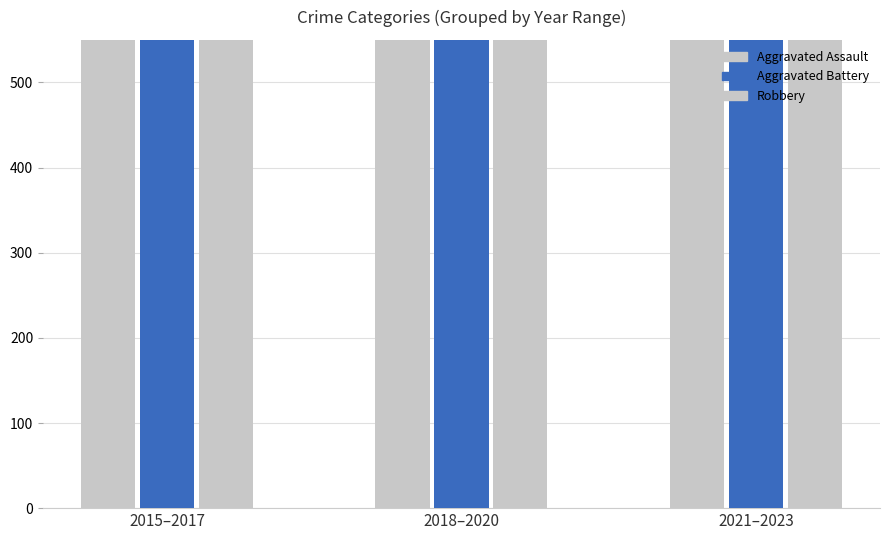

Where is Aggravated Assault nearest to the value 696?

2015–2017